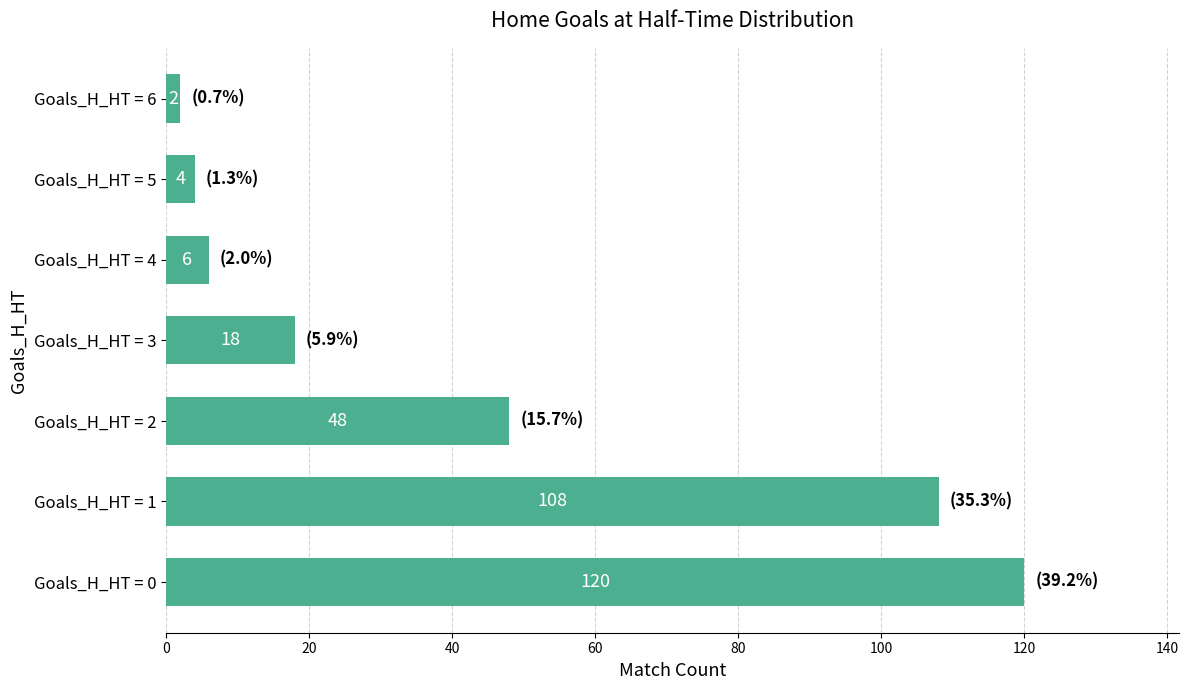

How many categories are shown in the chart?

7